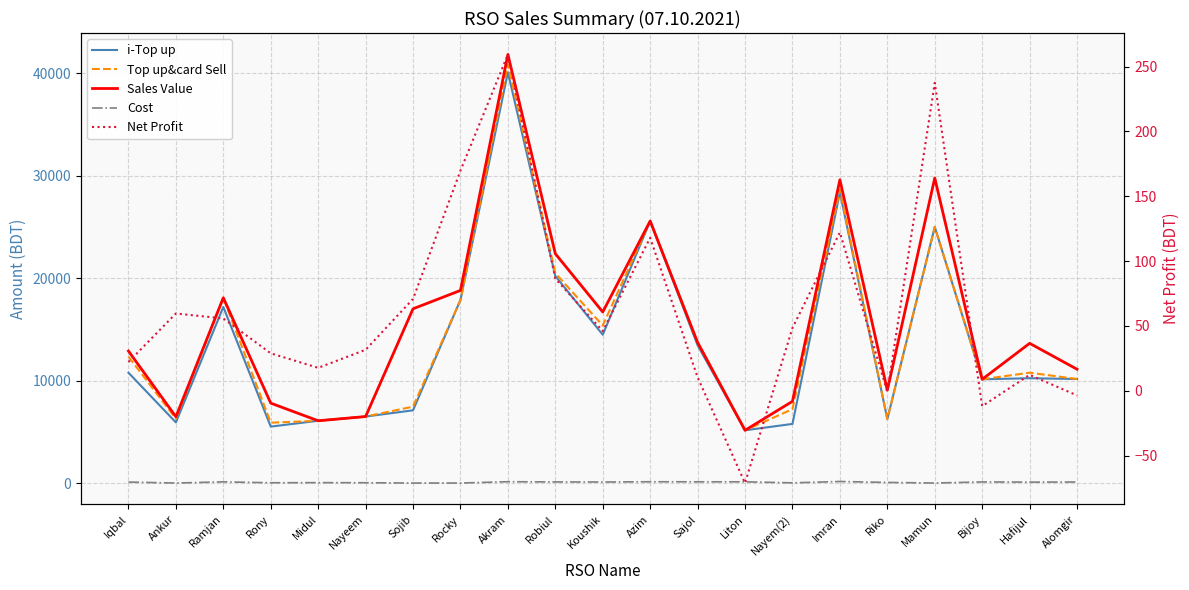

The Top up&card Sell series shows 6078.0 at Midul. True or false?

True